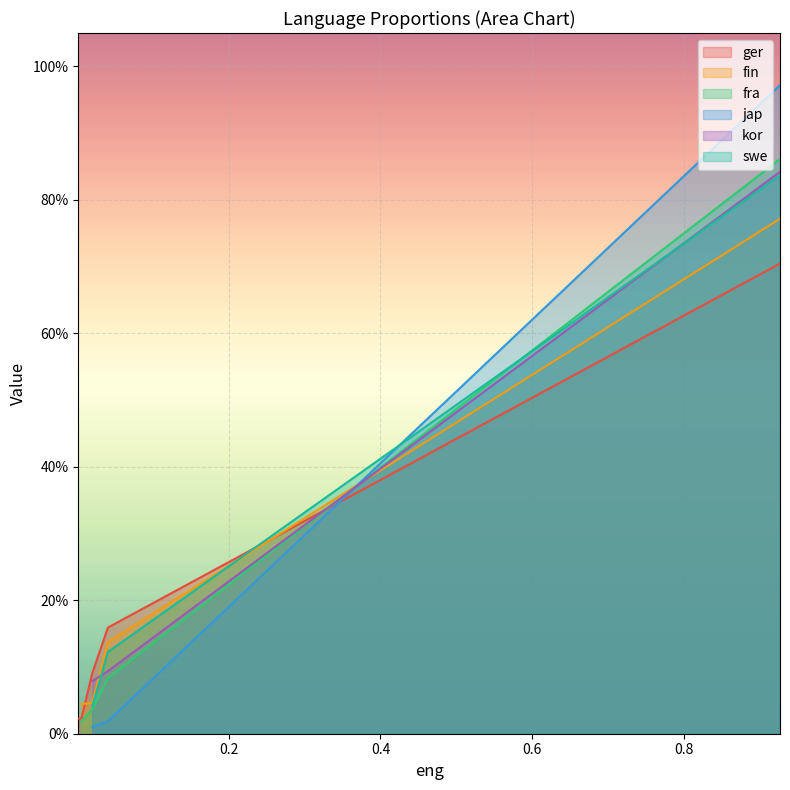

What is the value of the 3rd point from the left?

0.1